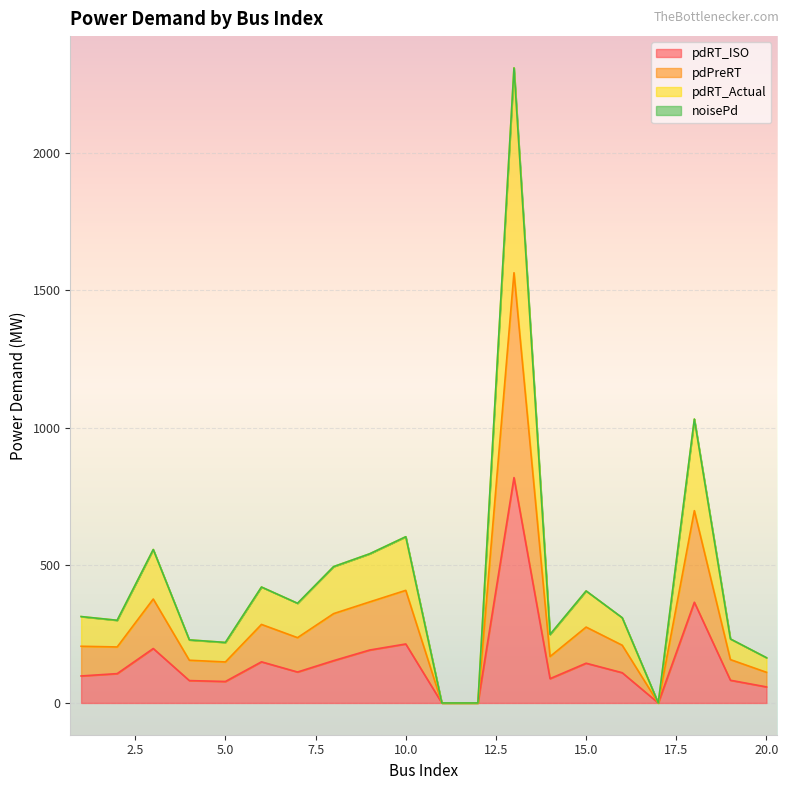

What is the sum of the pdRT_ISO values at 6 and 10?

364.1